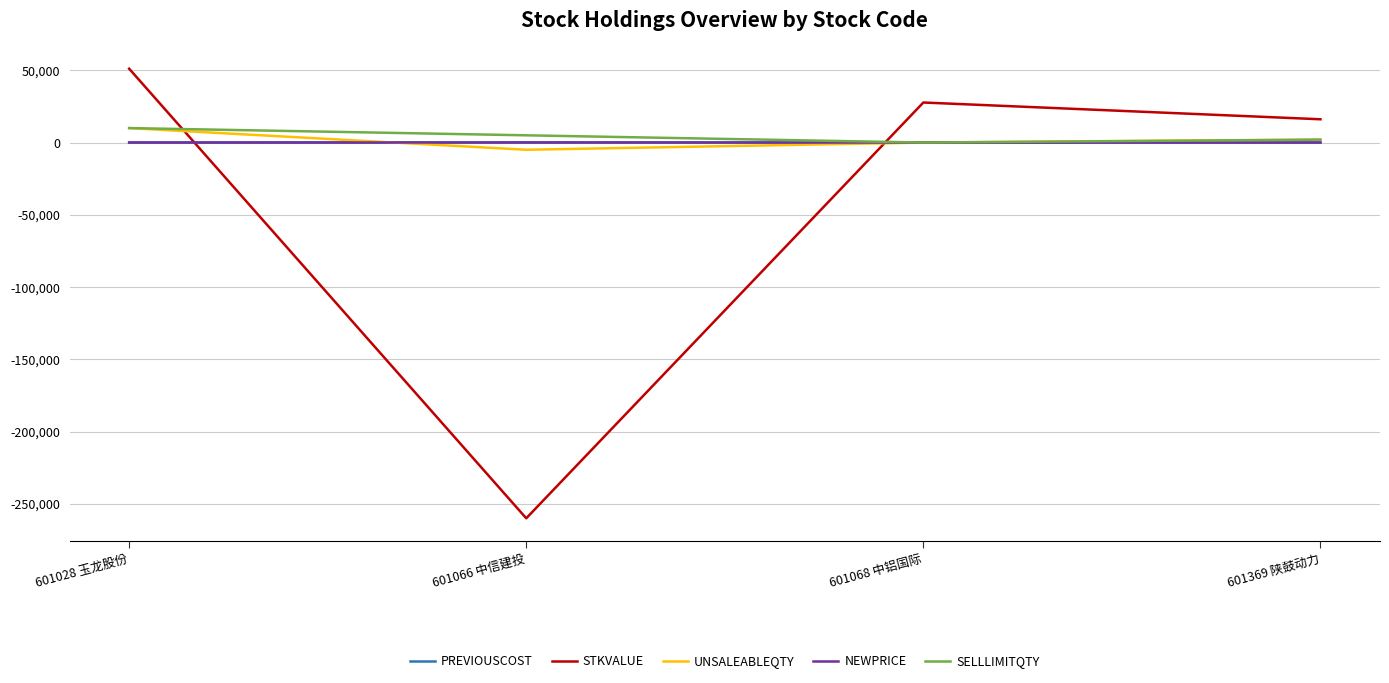

Which category has the lowest value across all series?

601066 中信建投